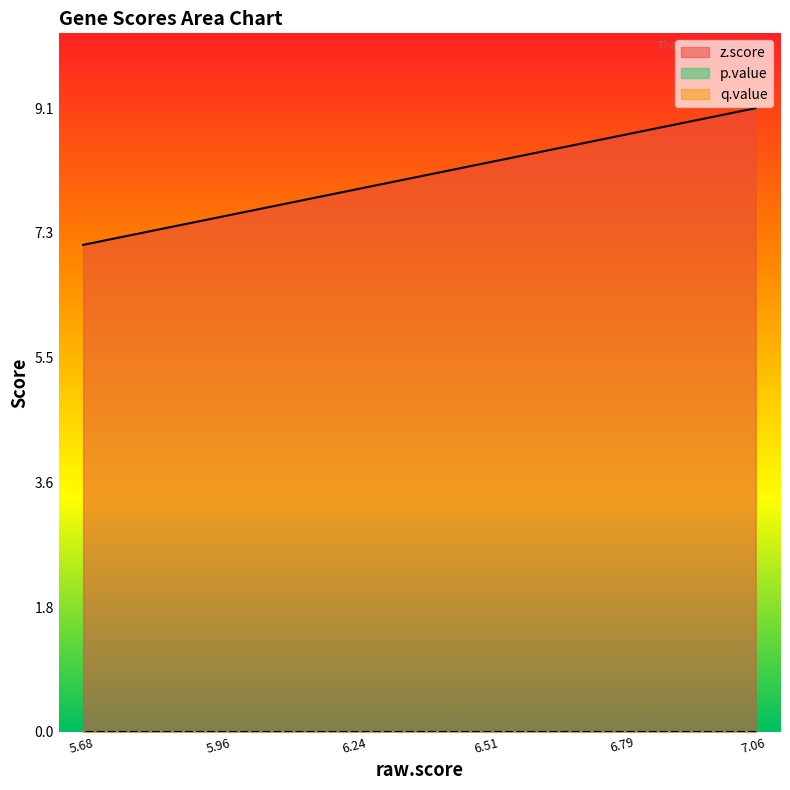

Reading left to right, transcribe all the data shown in this chart.

z.score: 7.064978=9.1	6.882081=8.8	6.771635=8.7	6.361066=8.1	6.301335=8.0	6.170503=7.8	6.059996=7.7	5.929505=7.5	5.901566=7.4	5.852864=7.4	5.792394=7.3	5.766894=7.2	5.754497=7.2	5.707344=7.1	5.682516=7.1
p.value: 7.064978=0.0	6.882081=0.0	6.771635=0.0	6.361066=0.0	6.301335=0.0	6.170503=0.0	6.059996=0.0	5.929505=0.0	5.901566=0.0	5.852864=0.0	5.792394=0.0	5.766894=0.0	5.754497=0.0	5.707344=0.0	5.682516=0.0
q.value: 7.064978=0.0	6.882081=0.0	6.771635=0.0	6.361066=0.0	6.301335=0.0	6.170503=0.0	6.059996=0.0	5.929505=0.0	5.901566=0.0	5.852864=0.0	5.792394=0.0	5.766894=0.0	5.754497=0.0	5.707344=0.0	5.682516=0.0